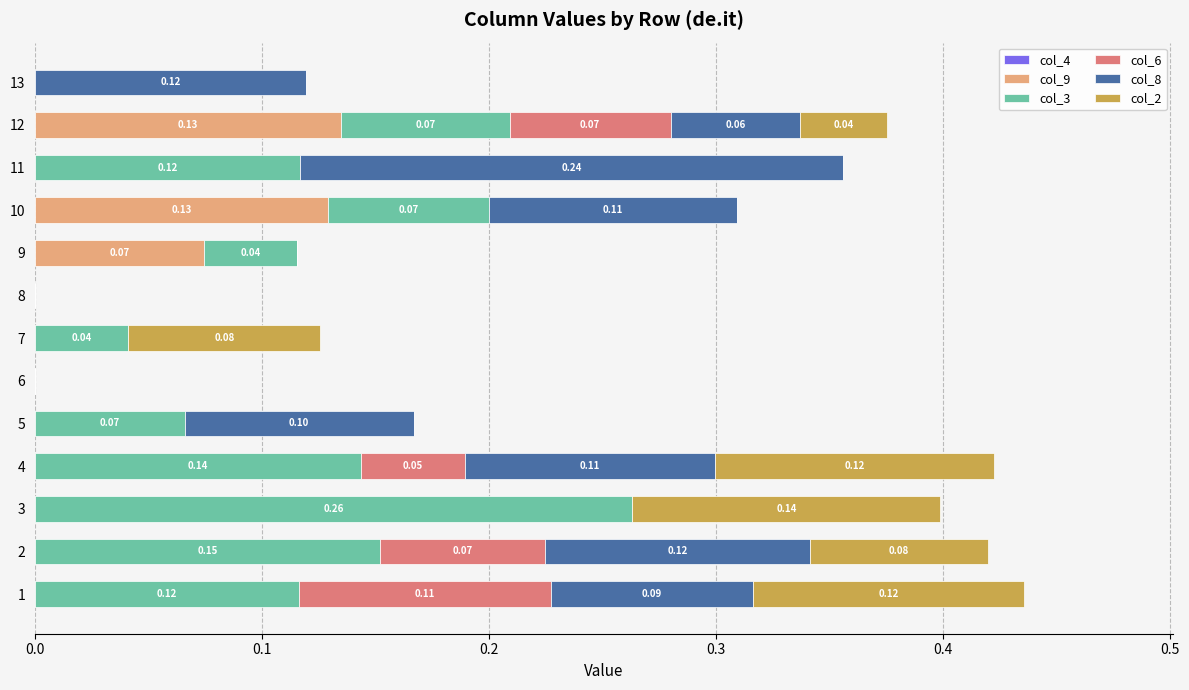

Count the number of categories in the chart.

13